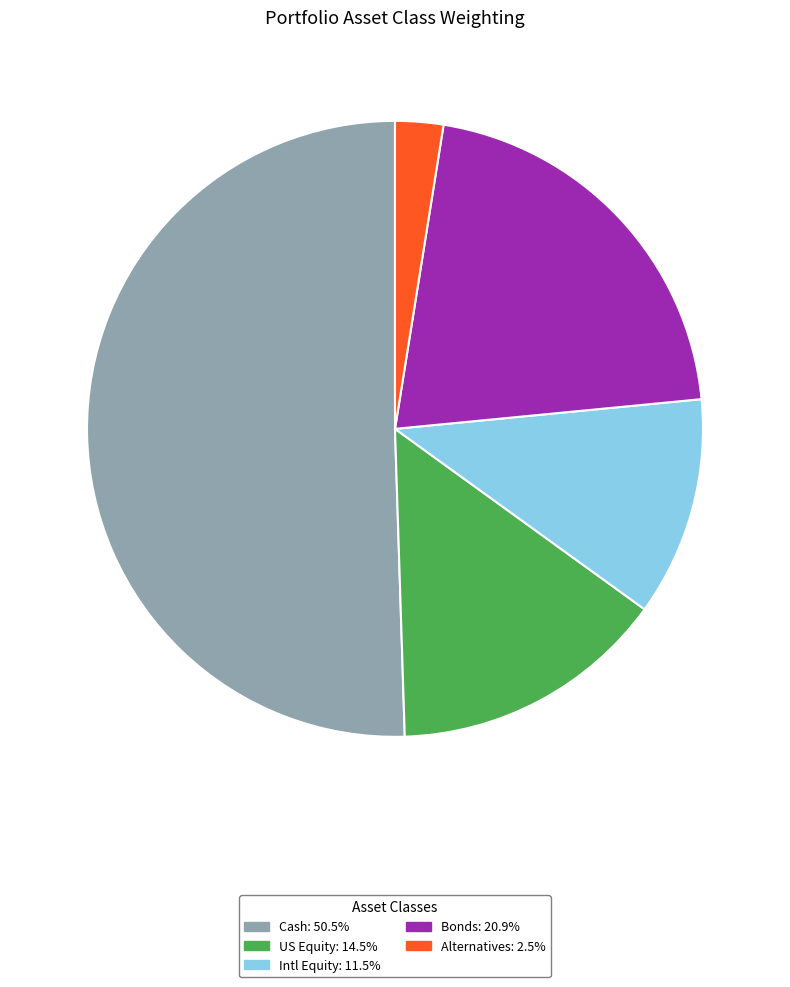

Is the sum of US Equity: 14.5% and Intl Equity: 11.5% greater than half?

No